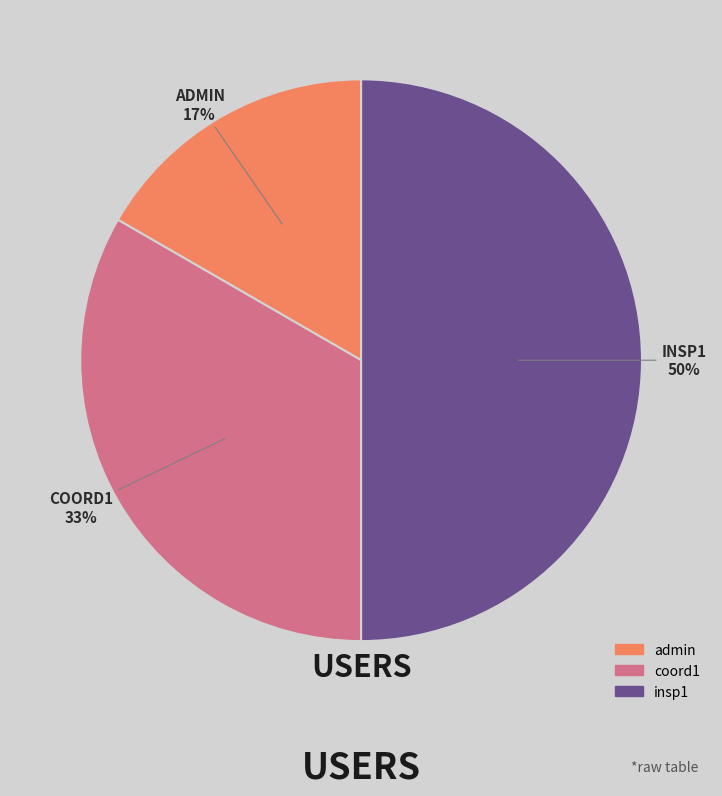

Rank the categories by value from lowest to highest.

admin, coord1, insp1